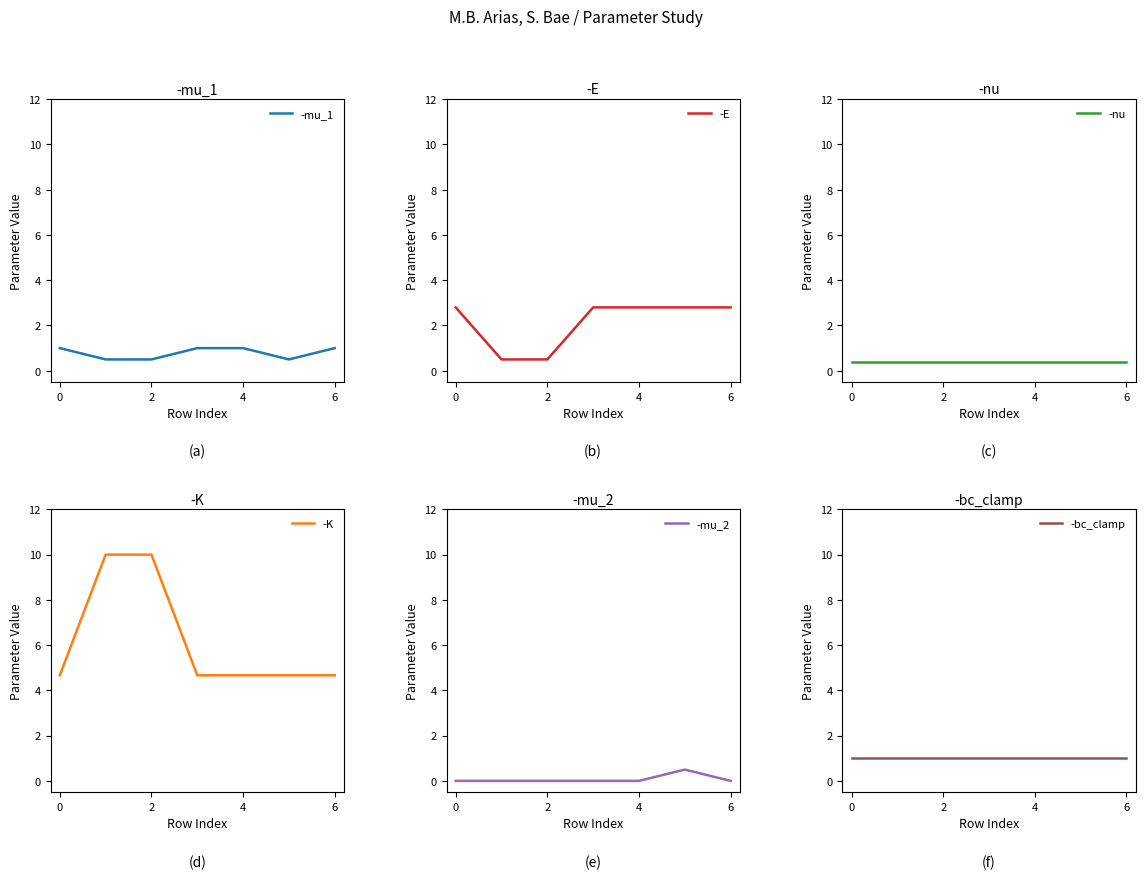

True or false: -bc_clamp and -mu_1 cross at least once.

False